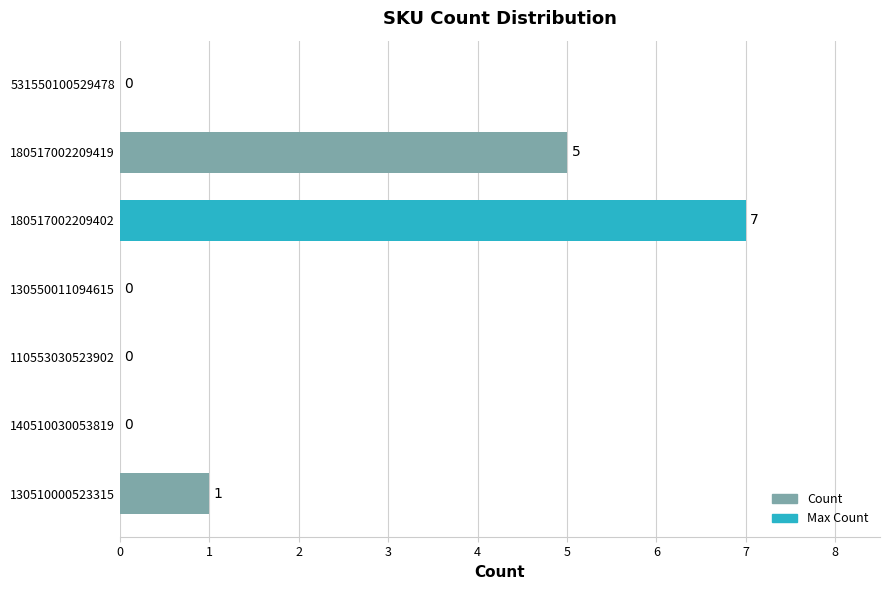

What is the sum of all values?

13